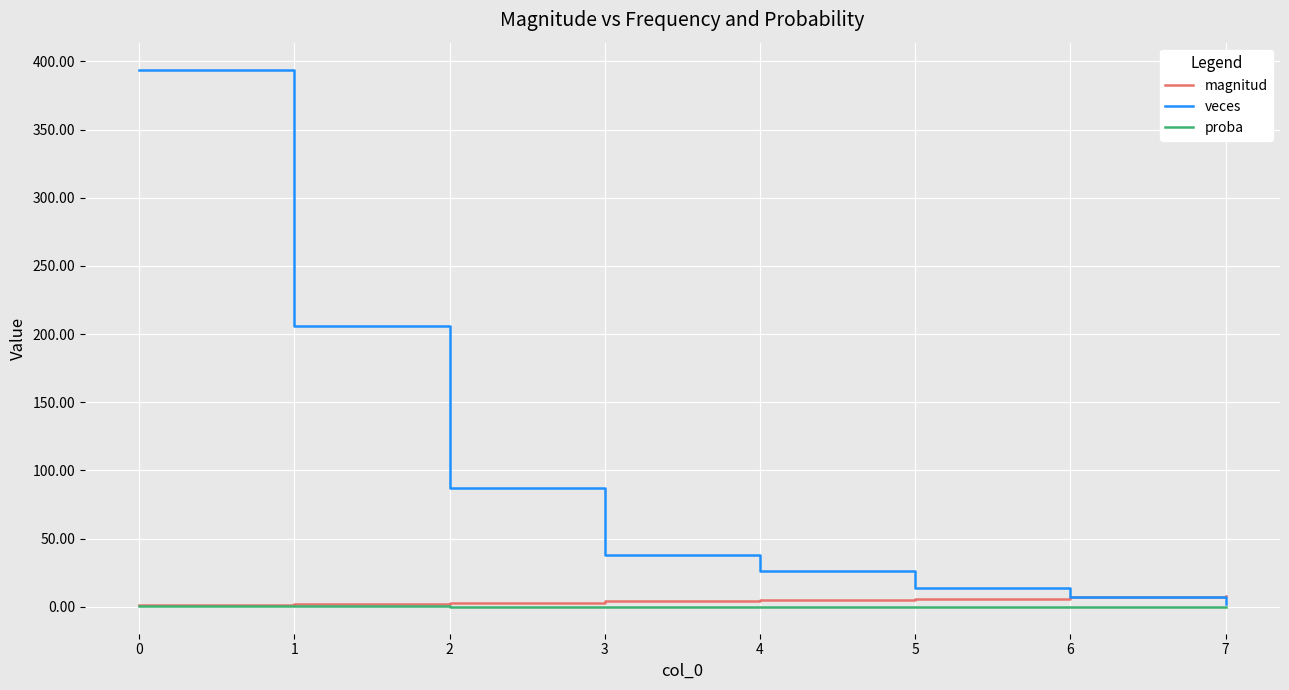

Is the value of proba at 3 greater than the value of veces at 0?

No